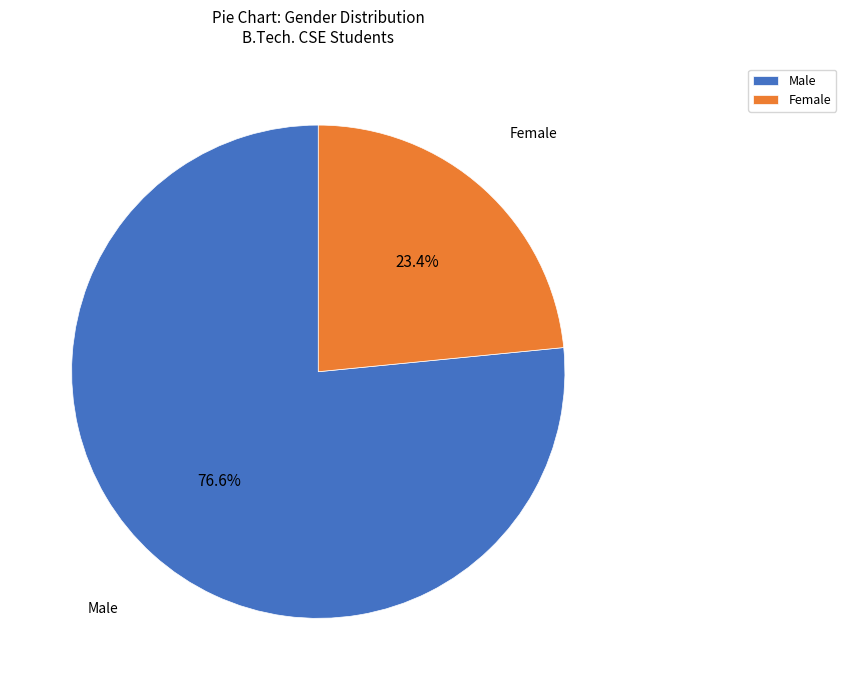

What percentage is the Female slice, to the nearest percent?

23%